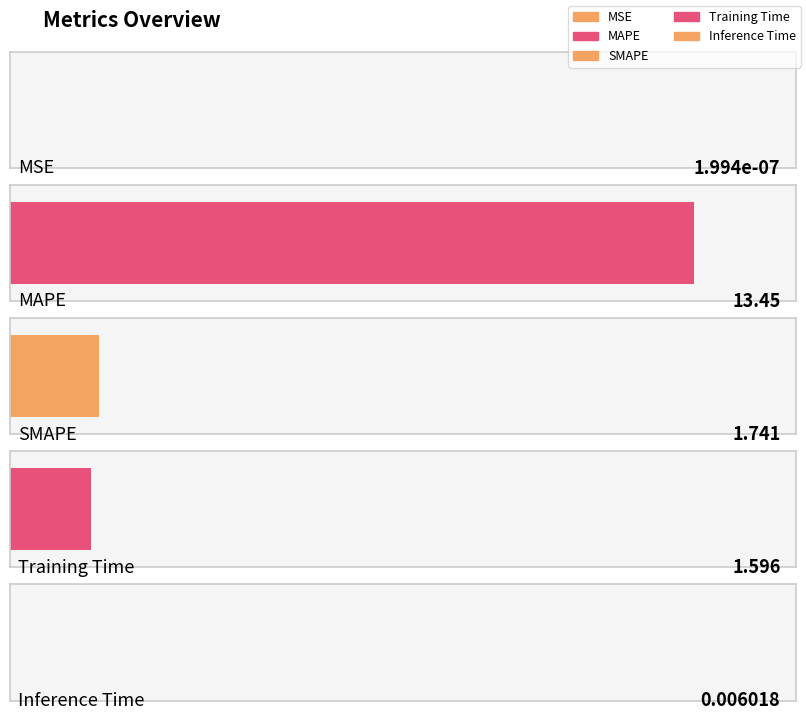

What is the approximate value at MAPE?

13.4